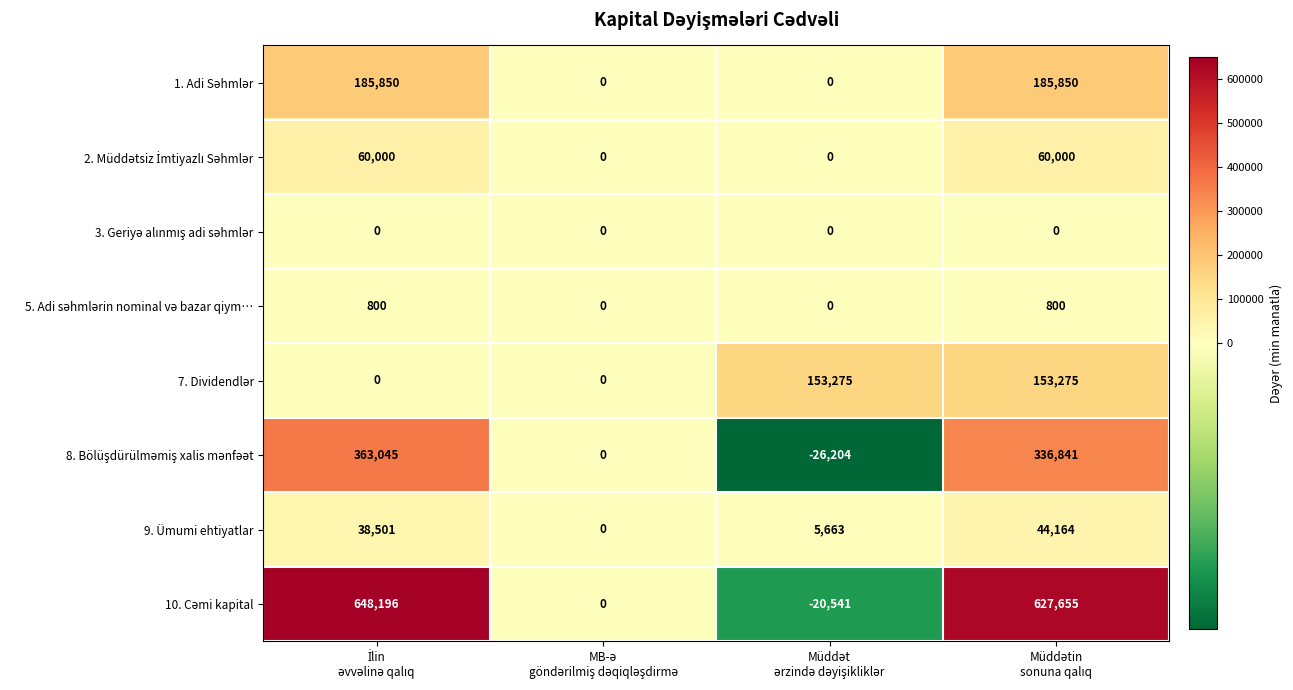

At how many categories does at least one series exceed 37292?

3